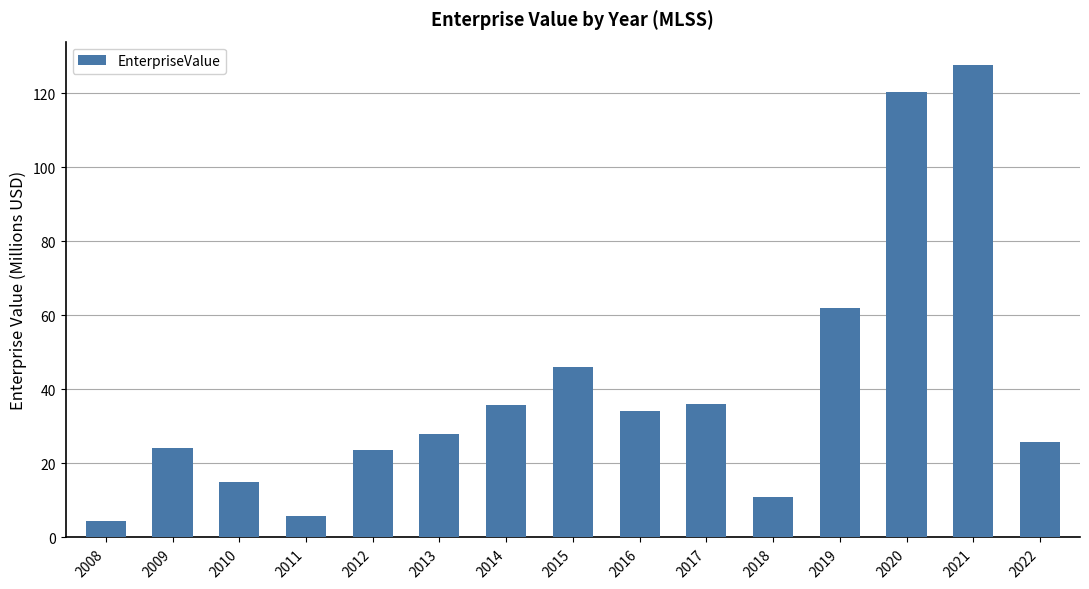

What is the sum of the values at 2021 and 2009?

151.8